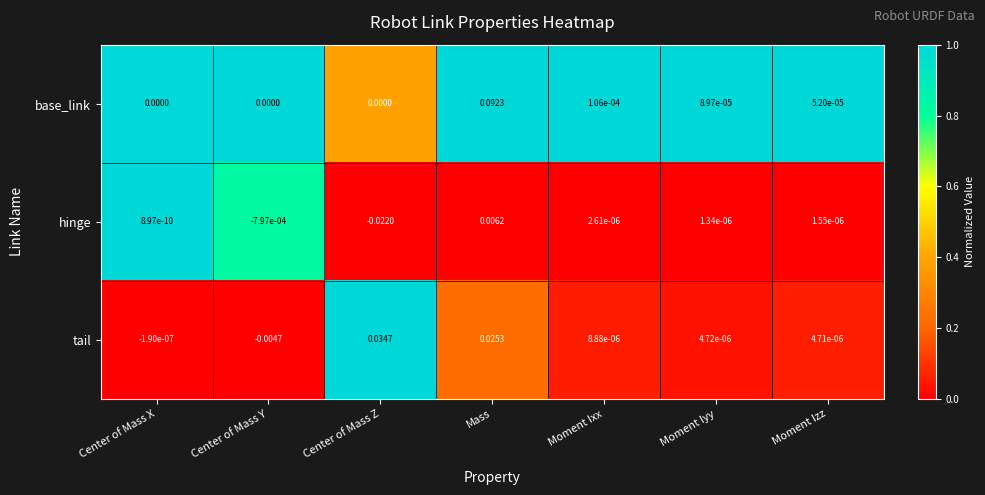

Rank the series at Moment Izz from lowest to highest value.

hinge, tail, base_link